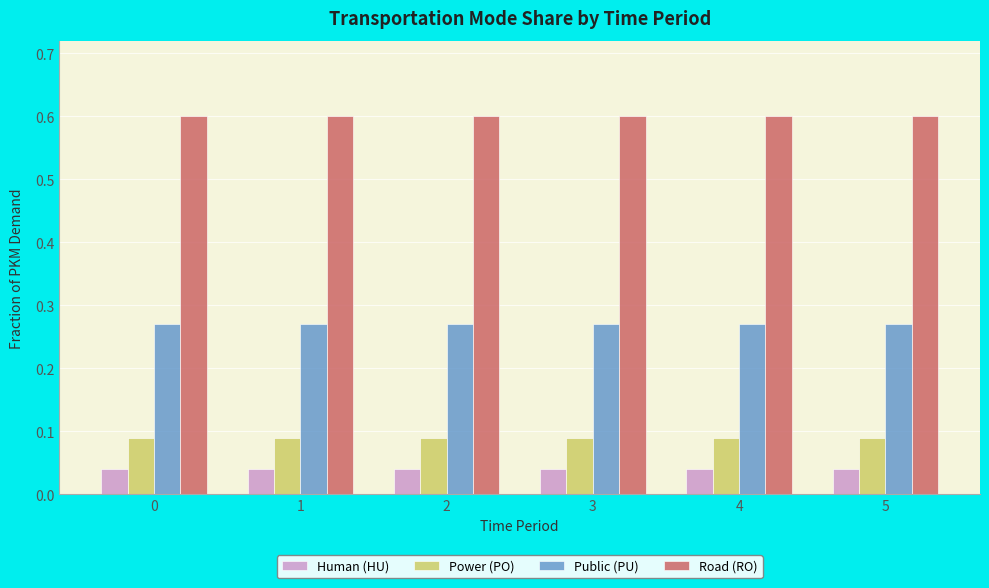

The Power (PO) series shows 0.0 at 3. True or false?

False